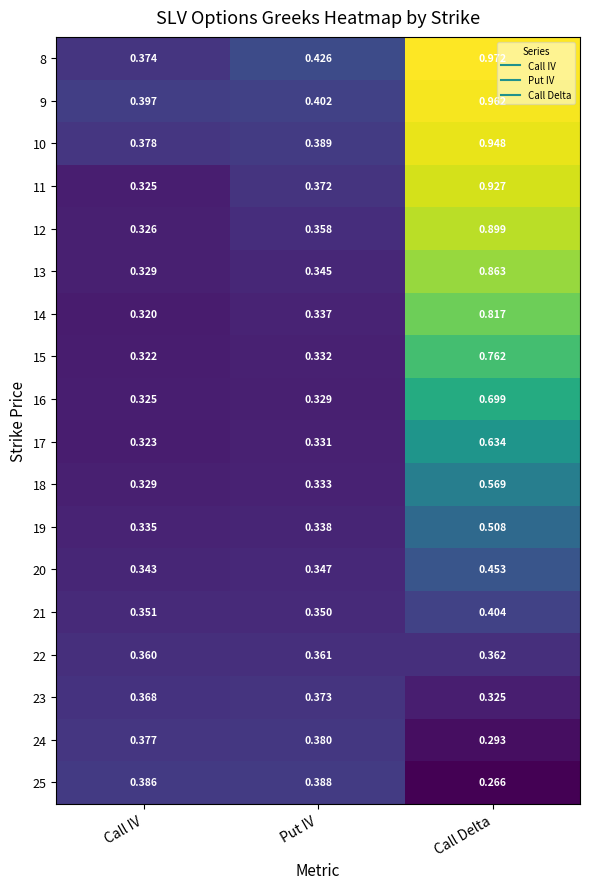

At which label is 9 closest to 0?

Call IV